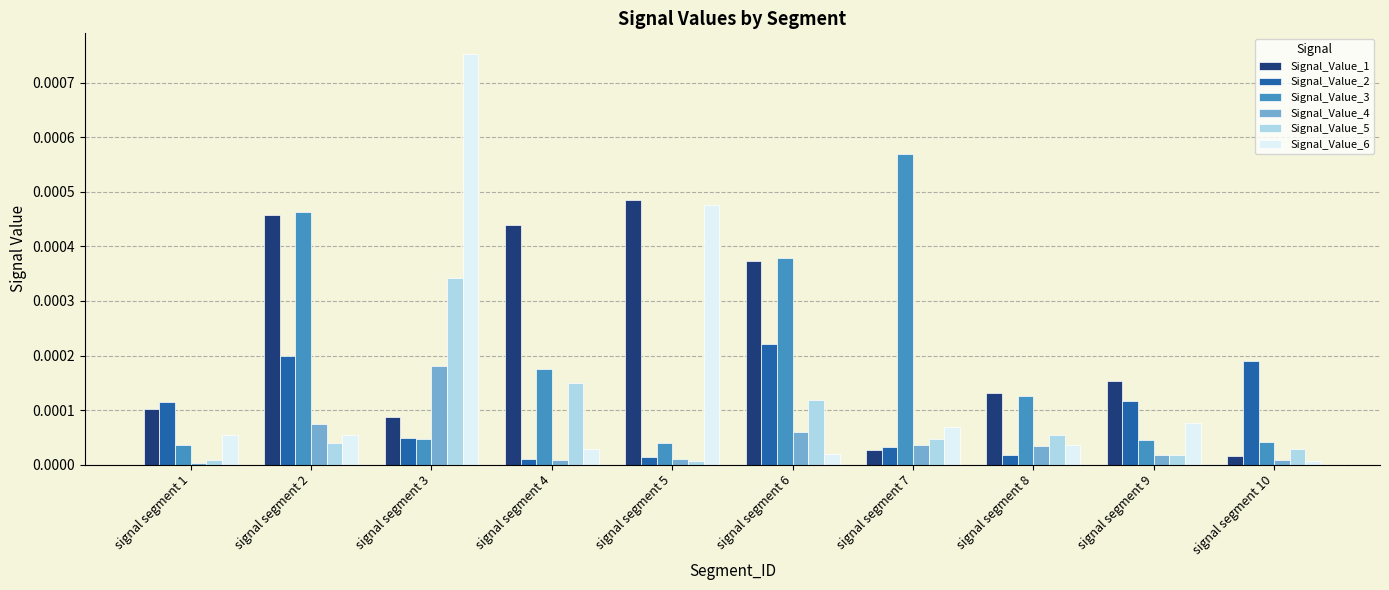

Which label corresponds to the largest value in the chart?

signal segment 3